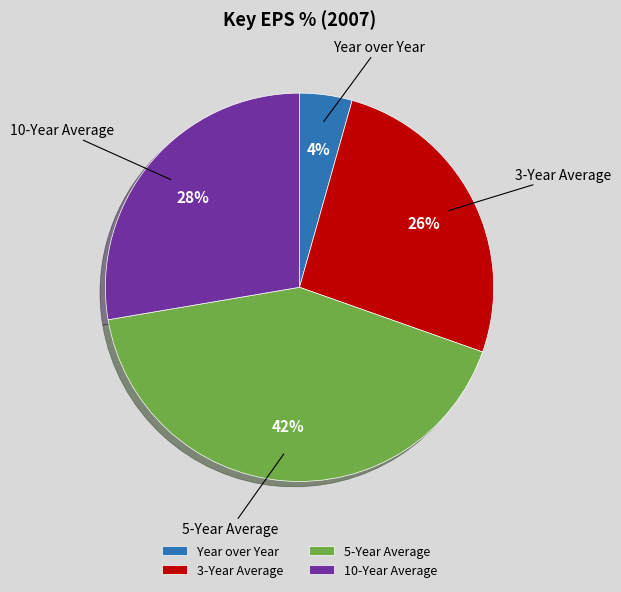

What percentage is the 10-Year Average slice, to the nearest percent?

28%